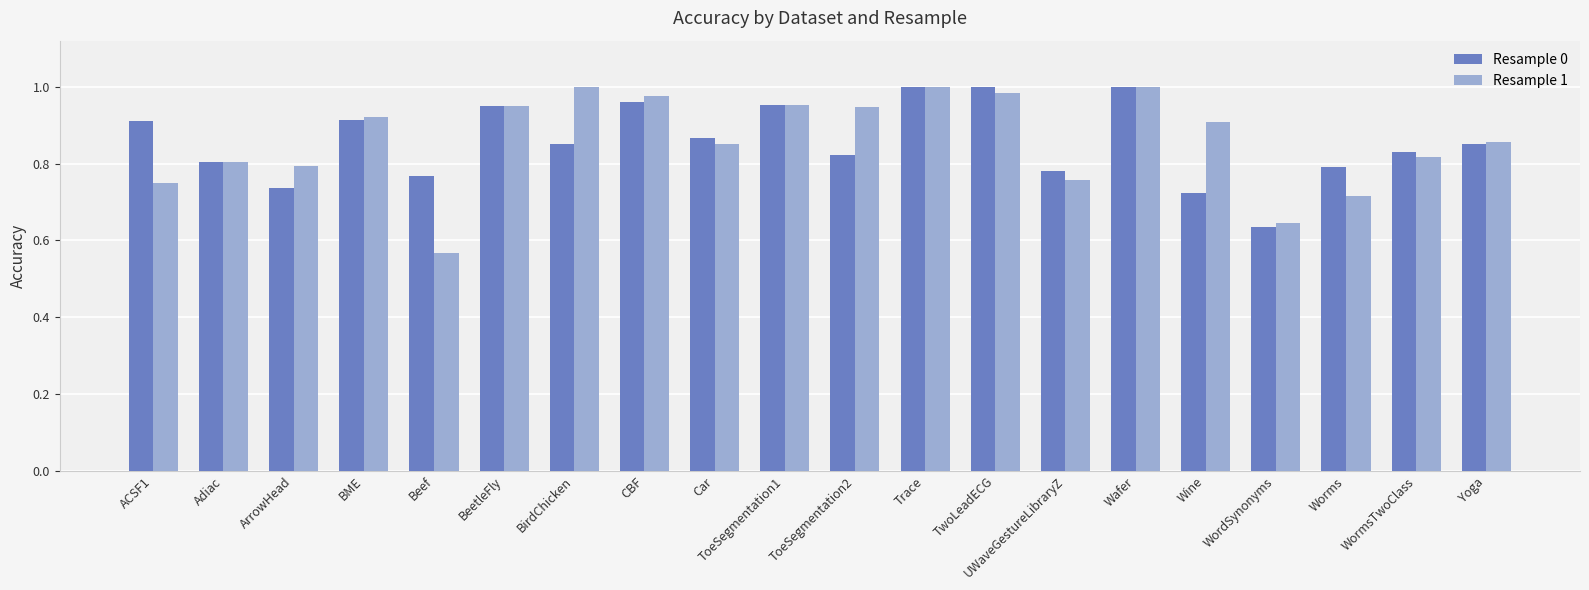

What is the sum of all Resample 0 values?

17.1